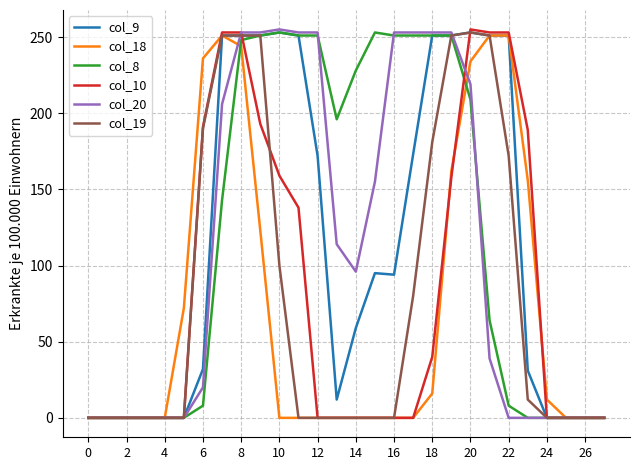

The col_20 series shows 0 at 26. True or false?

True